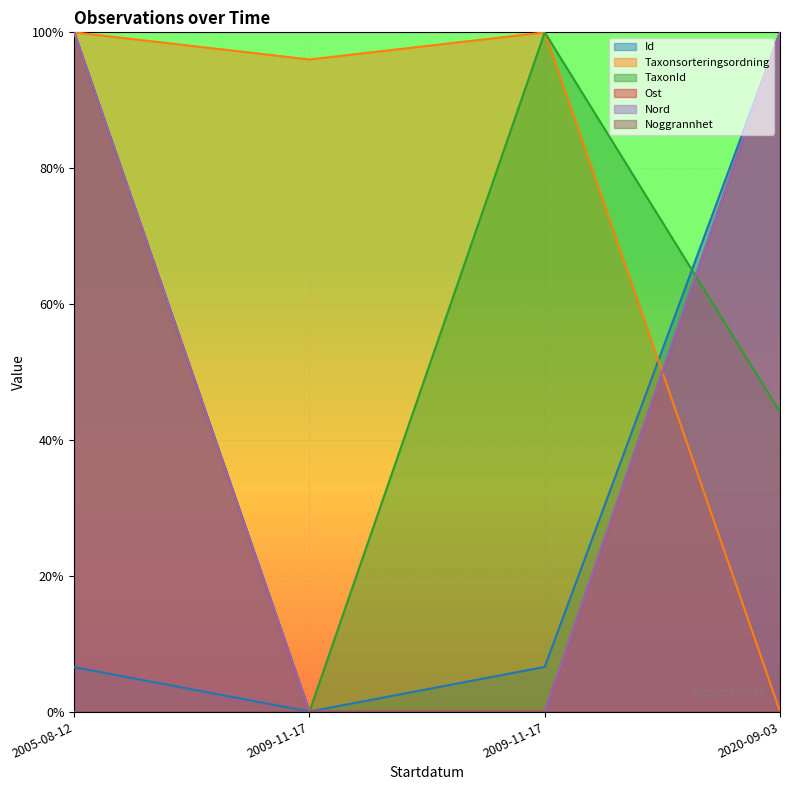

How many data points in Ost are less than 1?

2